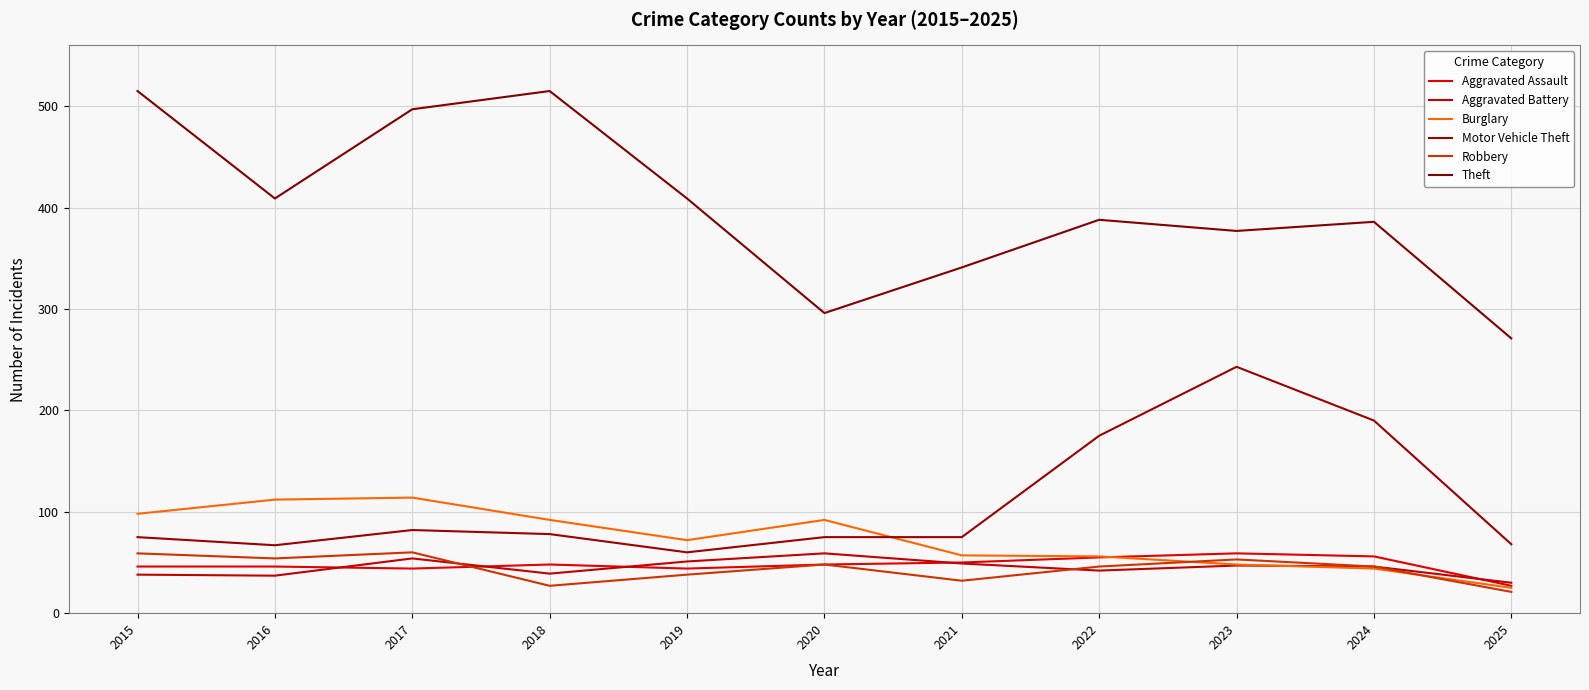

Is this an area chart (filled region under the line)?

No